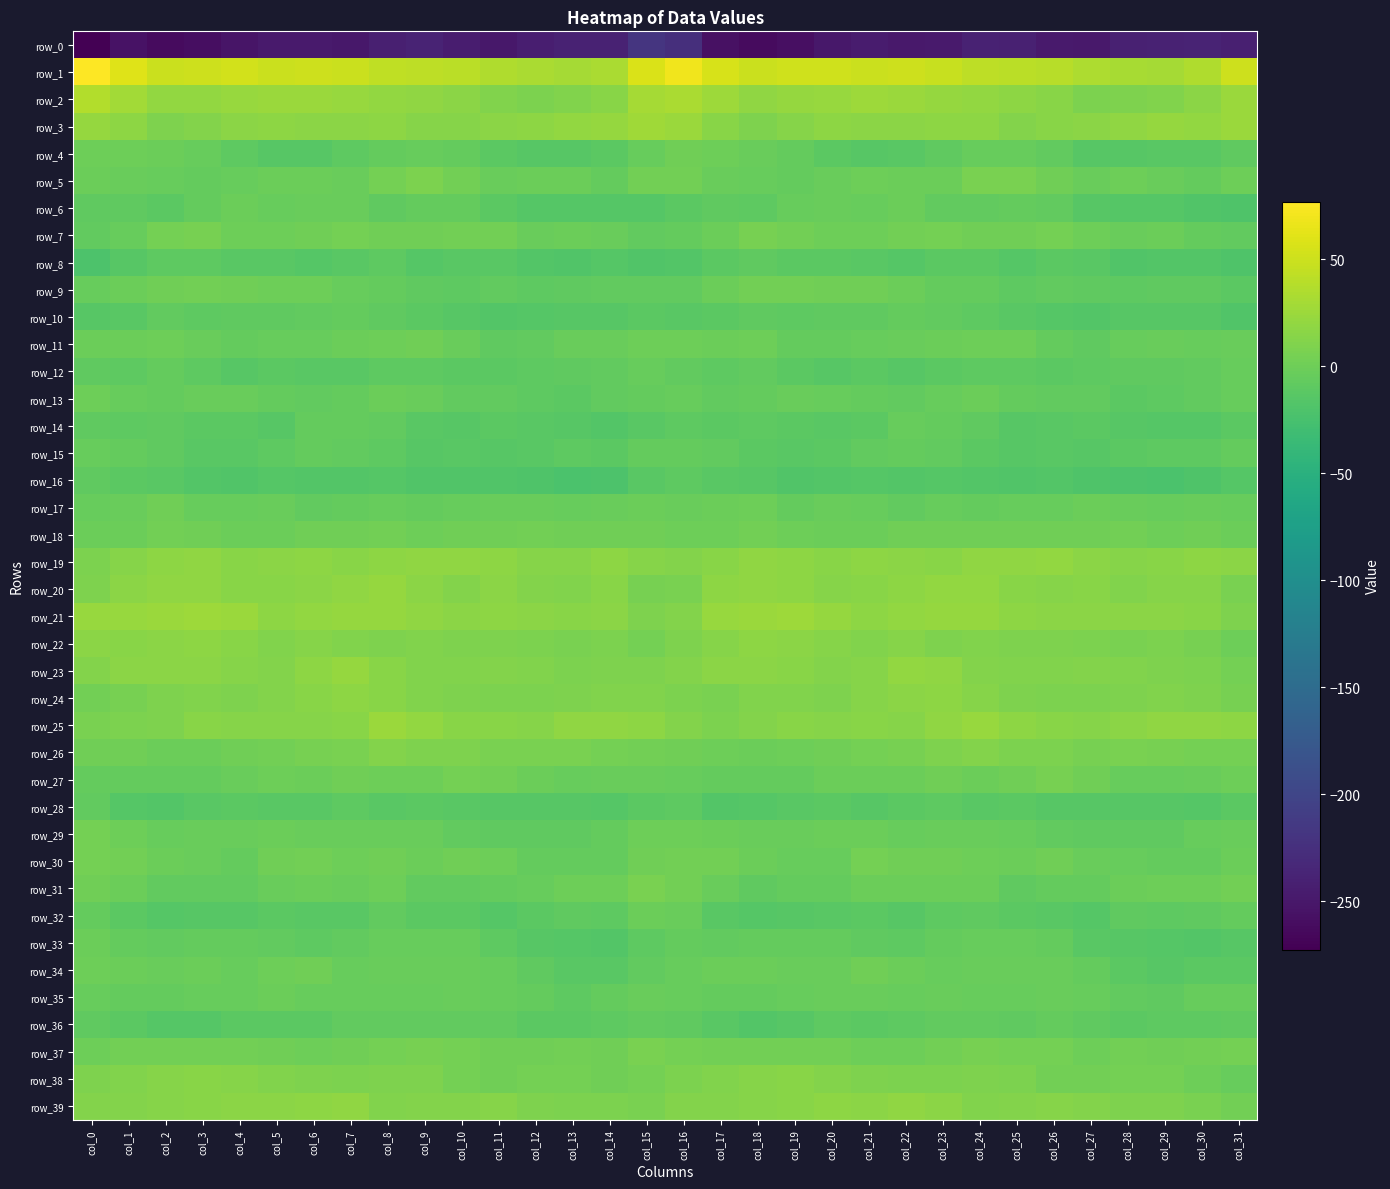

What is the average value of the row_7 series?

-0.2